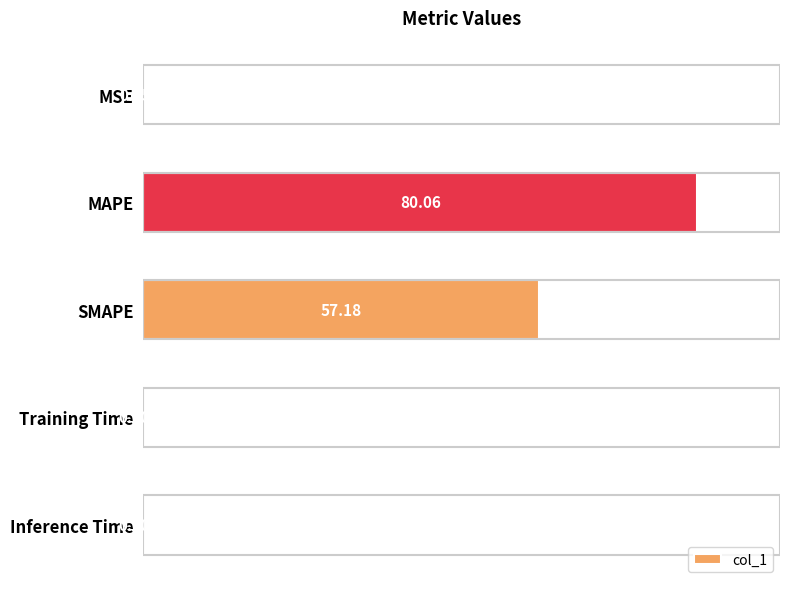

Between SMAPE and MSE, which is larger?

SMAPE